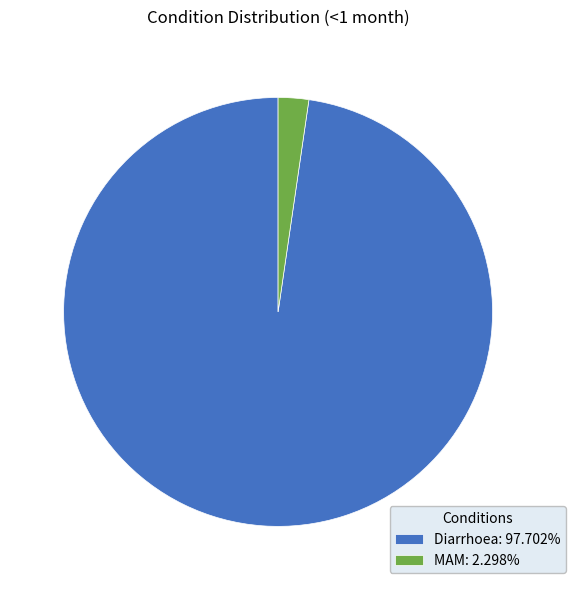

Count the number of slices in the pie.

2